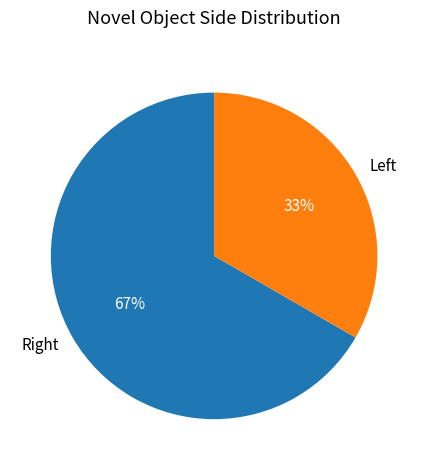

Rank the categories by value from highest to lowest.

Right, Left